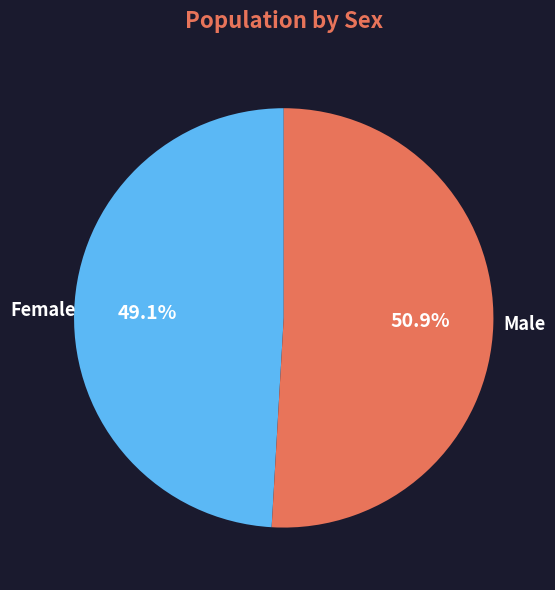

To the nearest percent, what is the difference between the Male and Female slice percentages?

2%